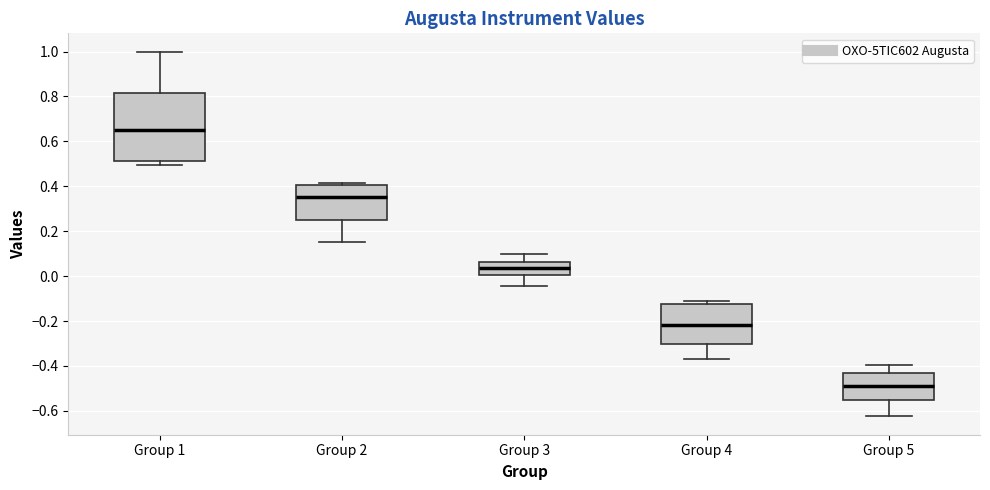

Where does the median line of the box for Group 4 sit on the y-axis? The values are not printed on the chart, so give them approximately, as read against the axis.

-0.22